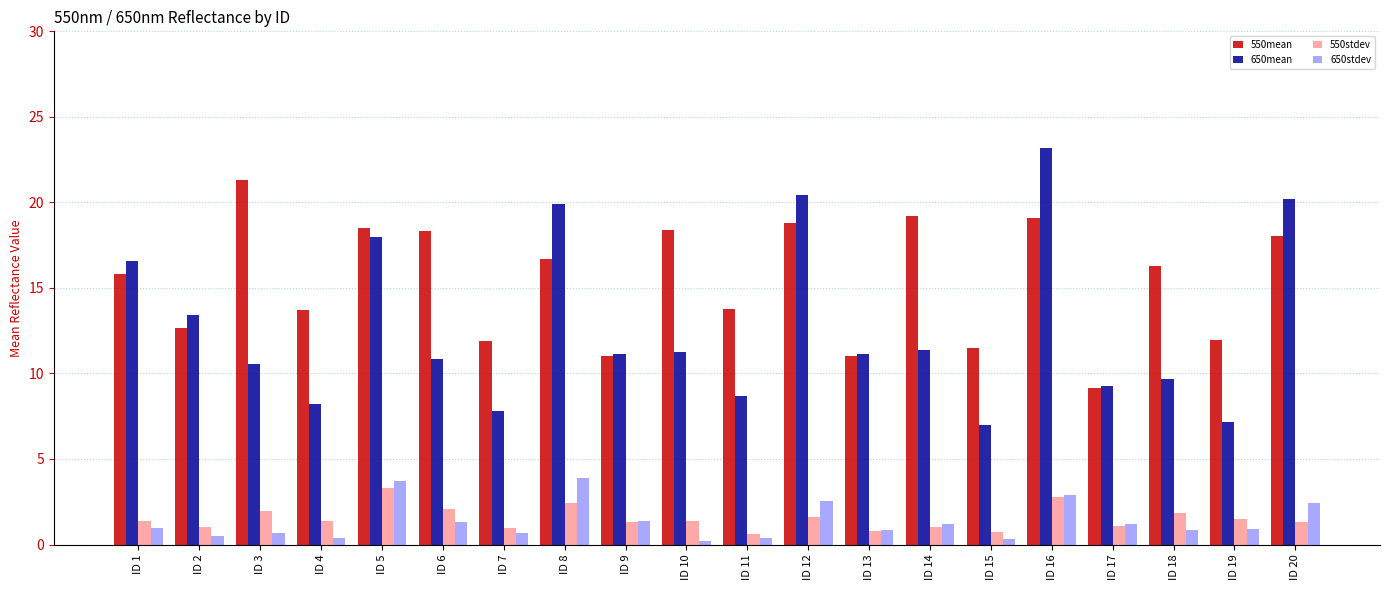

The 550mean series shows 18.2 at ID 2. True or false?

False